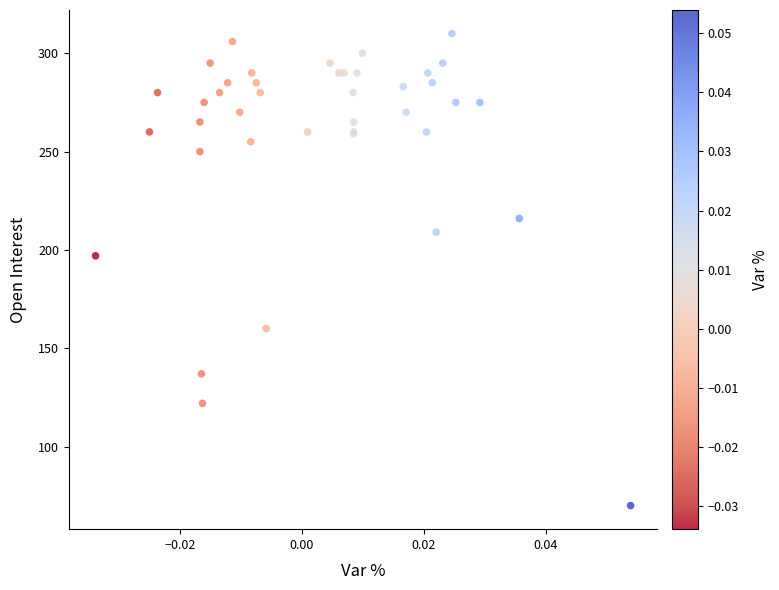

What Y value in the scatter plot is closest to 190?

197